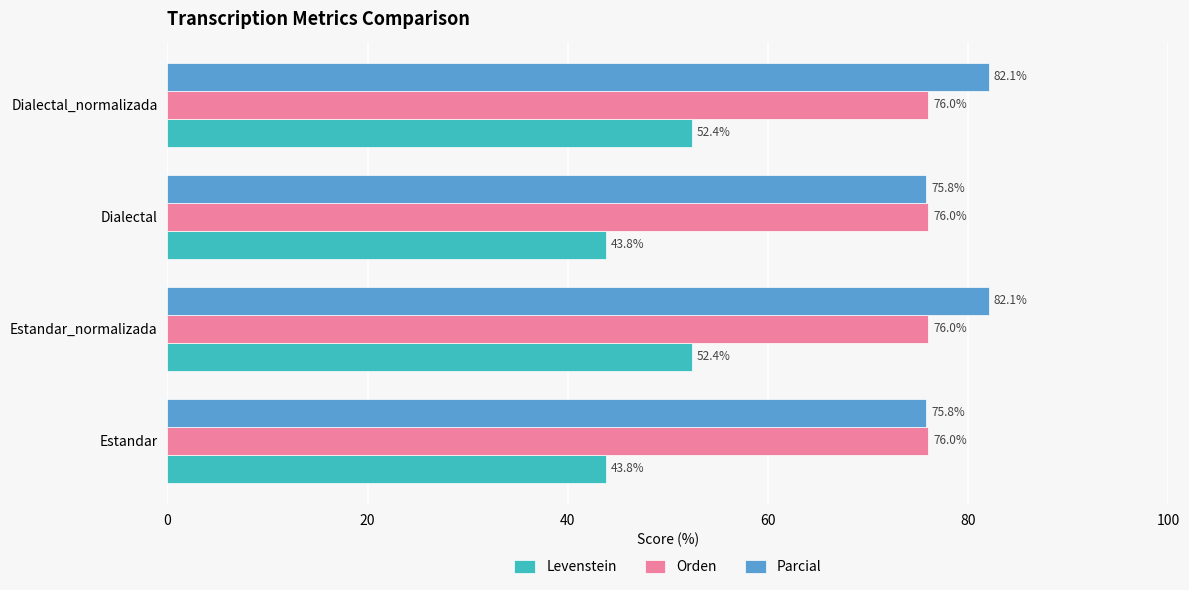

List the series in order of their peak value, highest first.

Parcial, Orden, Levenstein